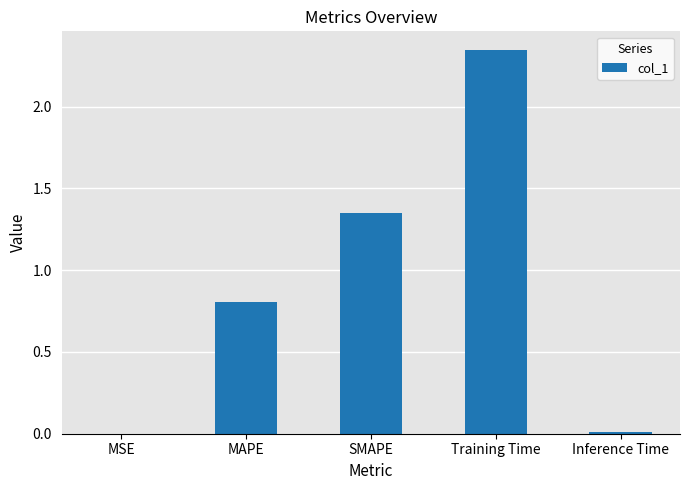

Which has a higher value, Training Time or MAPE?

Training Time